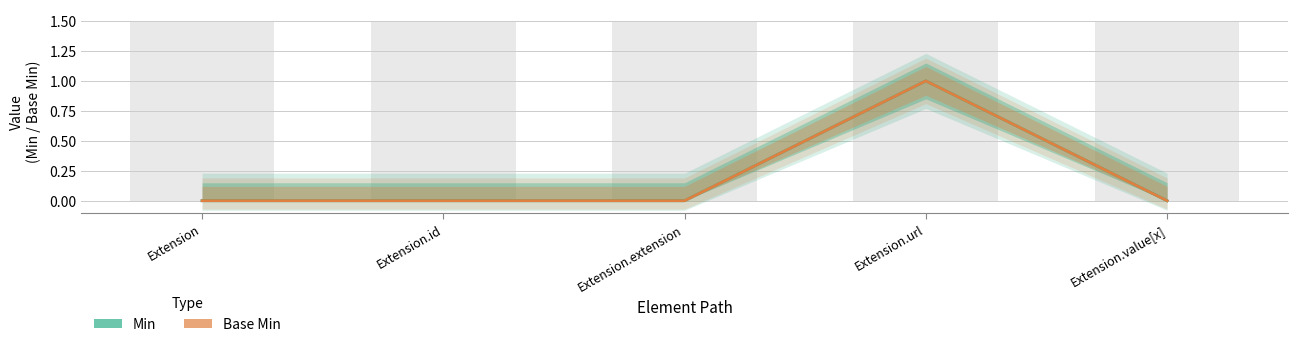

List the series in order of their peak value, lowest first.

Min, Base Min